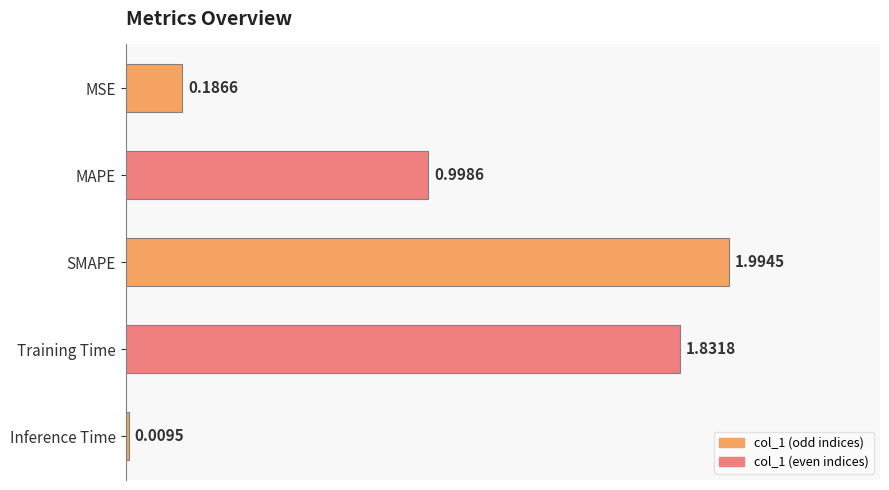

Rank the categories by value from highest to lowest.

SMAPE, Training Time, MAPE, MSE, Inference Time